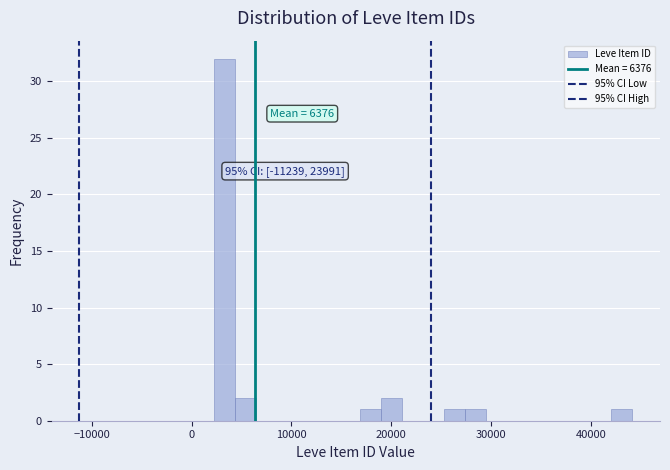

Read against the x-axis, roughly where is the centre of the tallest bar?

3000